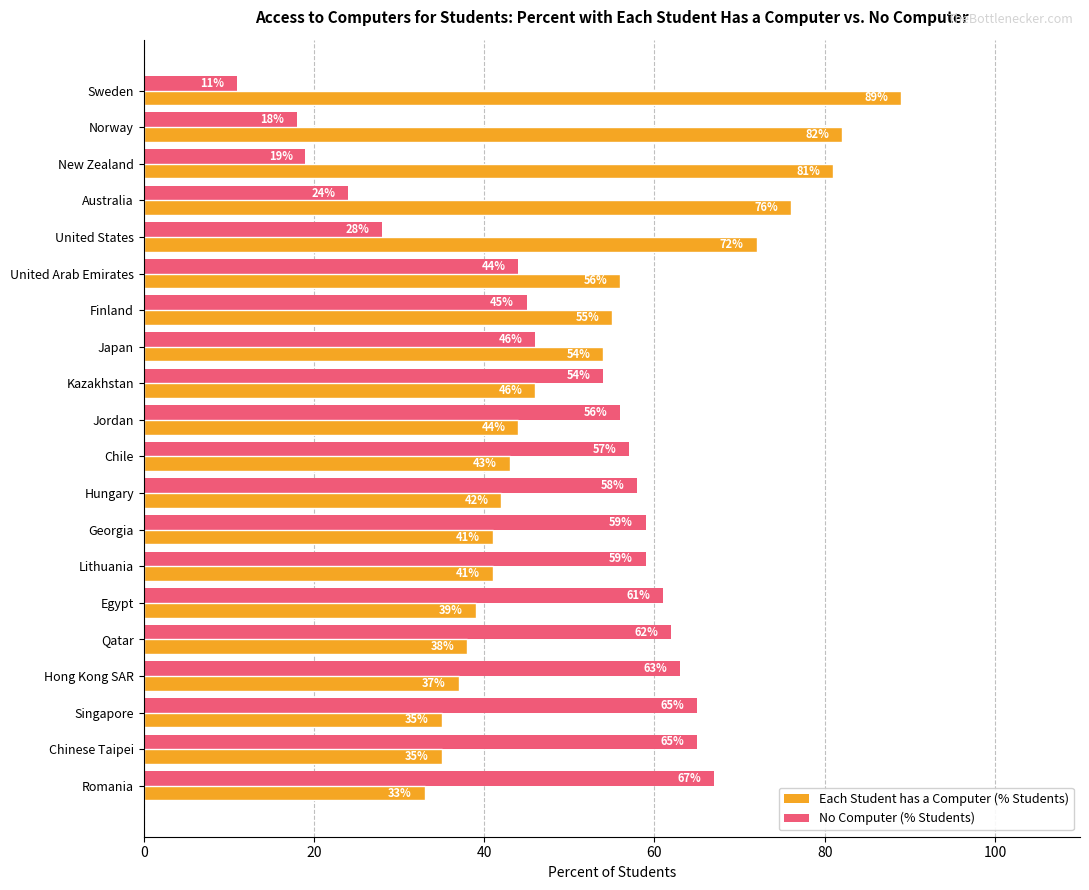

What is the difference between the highest and lowest values at Qatar?

24